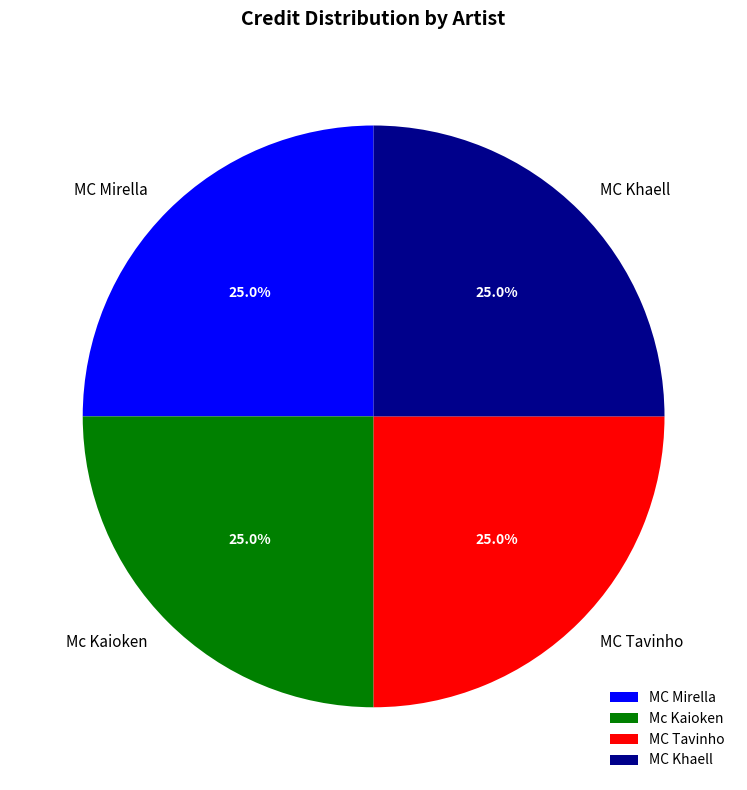

What is the ratio of the value at MC Khaell to the value at Mc Kaioken?

1.0